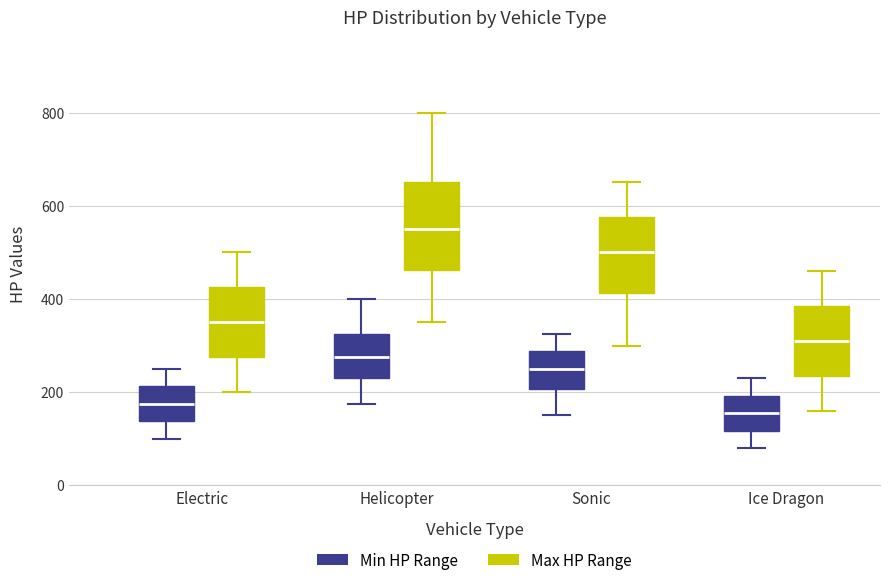

Reading left to right, transcribe this box plot: for each box, give where its median line is, the range the box spans, and where its two whiskers end, as read against the y-axis. The values are not printed on the chart, so give them approximately, as read against the axis.

Electric (Min HP Range): median 180, box 140 to 220, whiskers 100 to 260
Electric (Max HP Range): median 360, box 280 to 420, whiskers 200 to 500
Helicopter (Min HP Range): median 280, box 240 to 320, whiskers 180 to 400
Helicopter (Max HP Range): median 560, box 460 to 660, whiskers 360 to 800
Sonic (Min HP Range): median 260, box 200 to 280, whiskers 160 to 320
Sonic (Max HP Range): median 500, box 420 to 580, whiskers 300 to 660
Ice Dragon (Min HP Range): median 160, box 120 to 200, whiskers 80 to 240
Ice Dragon (Max HP Range): median 320, box 240 to 380, whiskers 160 to 460